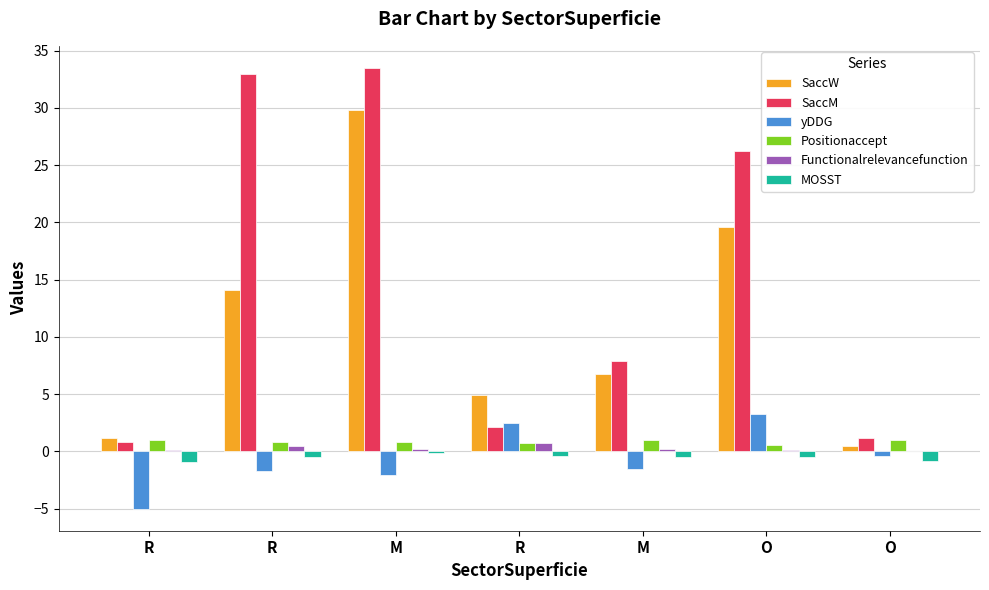

The Positionaccept series shows 1.8 at O. True or false?

False